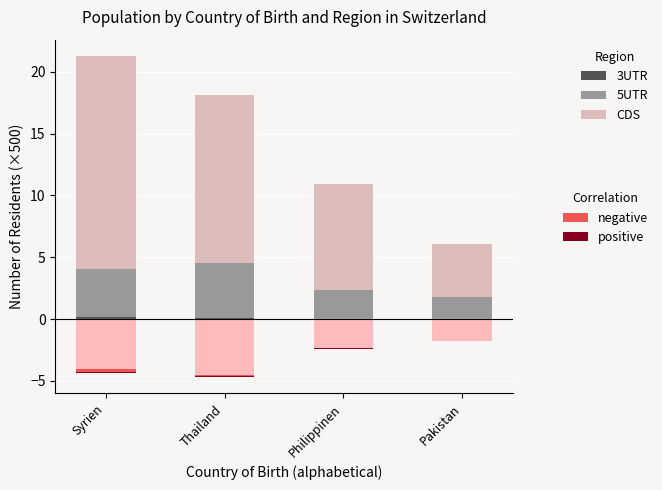

Count the number of categories in the chart.

4